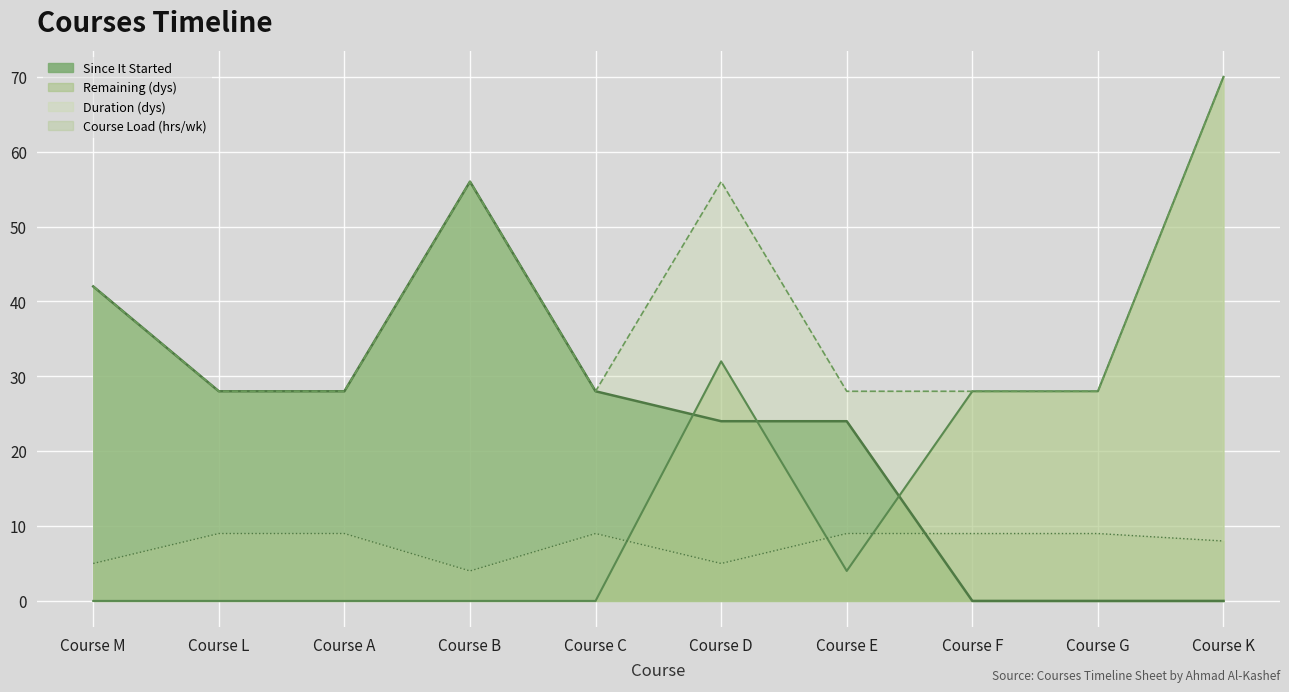

Where is Duration (wks) nearest to the value 49?

Course M